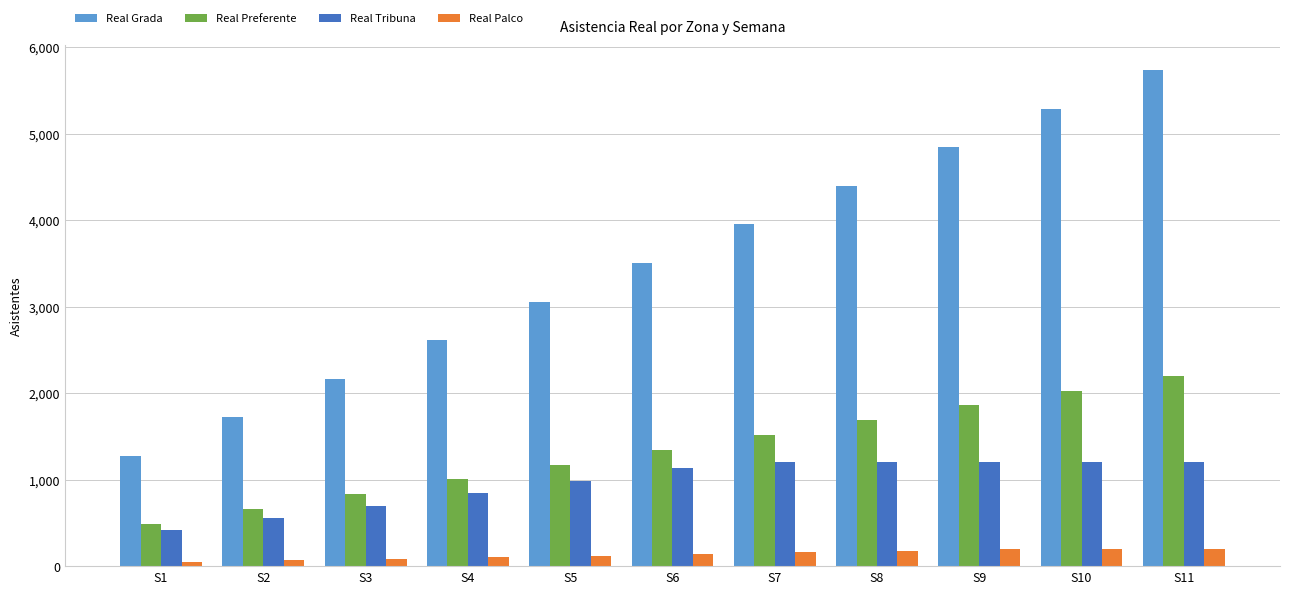

Which series has the widest spread of values?

Real Grada